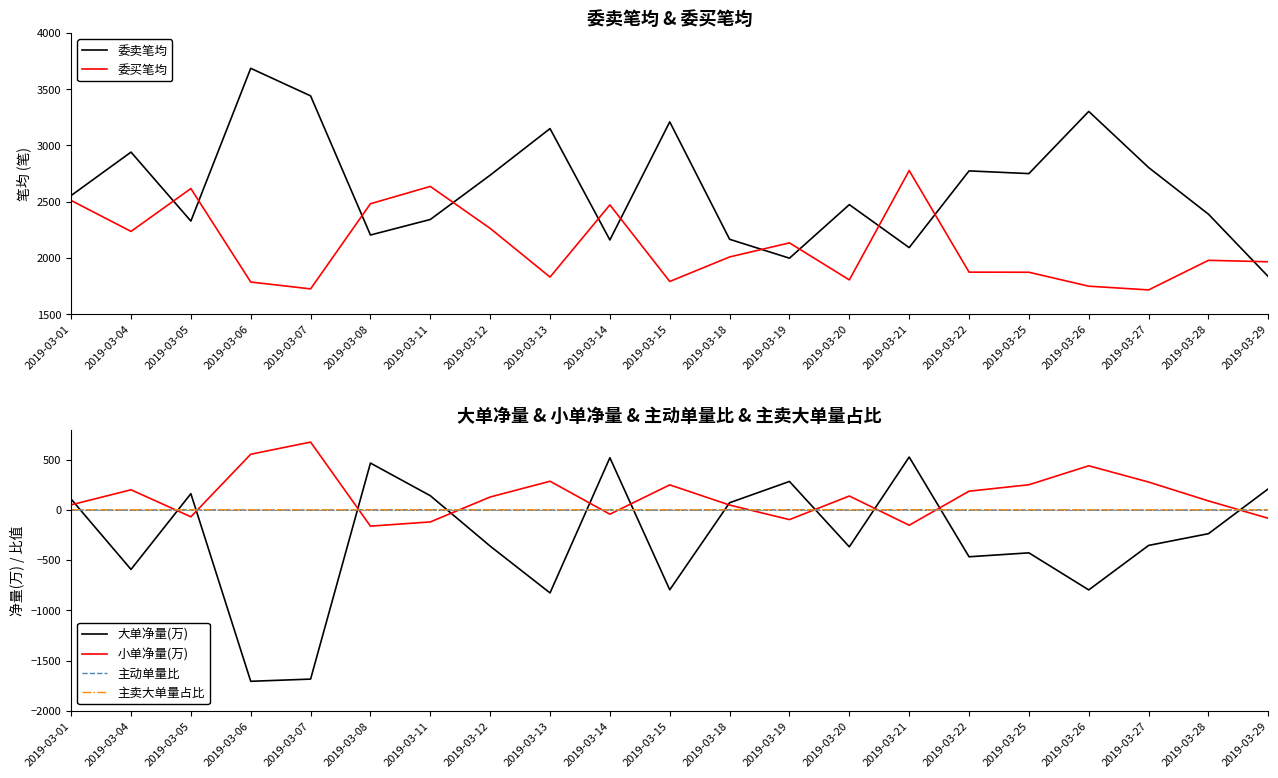

The 主动单量比 series shows -0.6 at 2019-03-01. True or false?

False